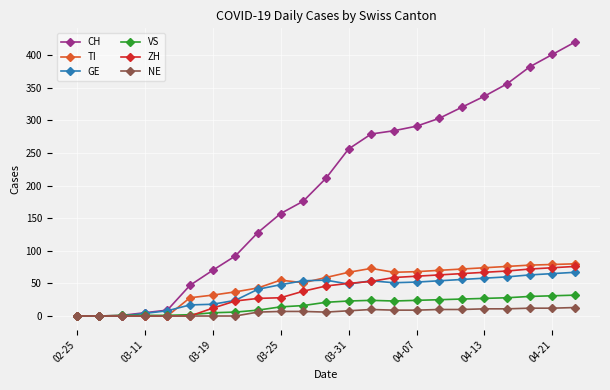

Does the chart display data point markers on the line(s)?

Yes